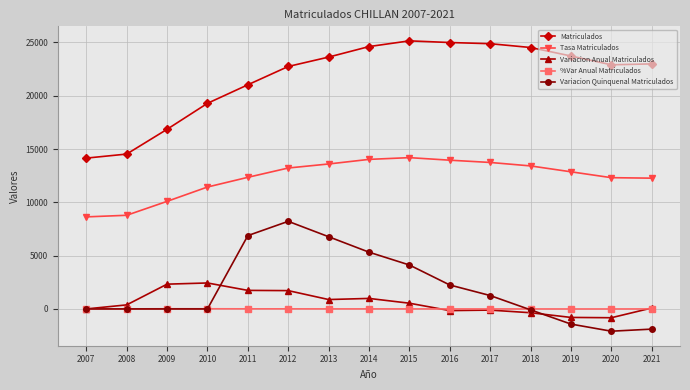

What is the difference between the highest and lowest values at 2018?

24887.0